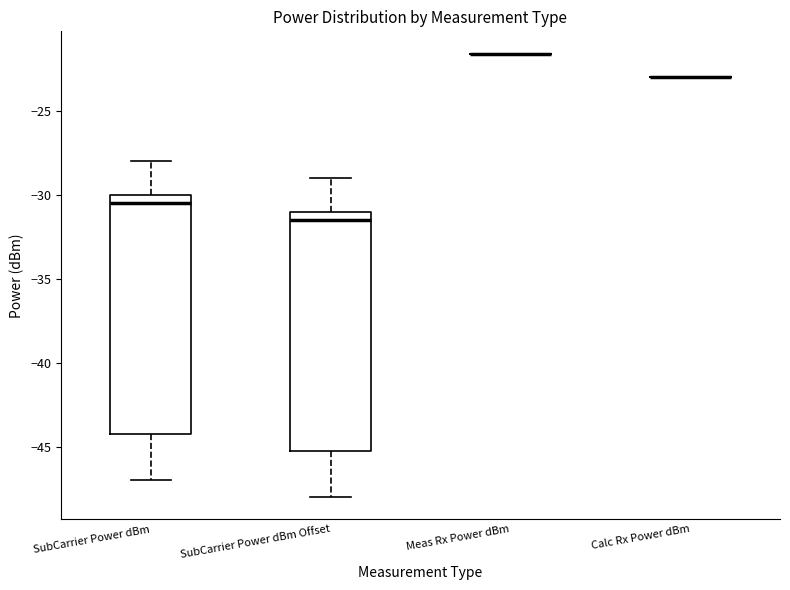

Reading left to right, read every box against the y-axis: the position of its median line, the range the box covers, and the ends of its whiskers. The values are not printed on the chart, so give them approximately, as read against the axis.

SubCarrier Power dBm: median -30.5, box -44.0 to -30.0, whiskers -47.0 to -28.0
SubCarrier Power dBm Offset: median -31.5, box -45.0 to -31.0, whiskers -48.0 to -29.0
Meas Rx Power dBm: box collapsed to a line at -21.5, whiskers -21.5 to -21.5
Calc Rx Power dBm: box collapsed to a line at -23.0, whiskers -23.0 to -23.0